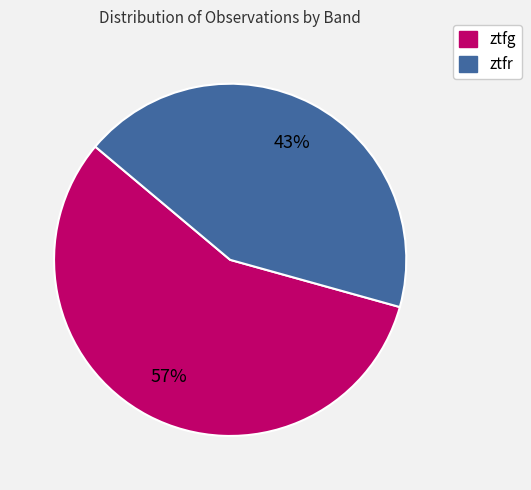

Rank the categories by value from lowest to highest.

ztfr, ztfg